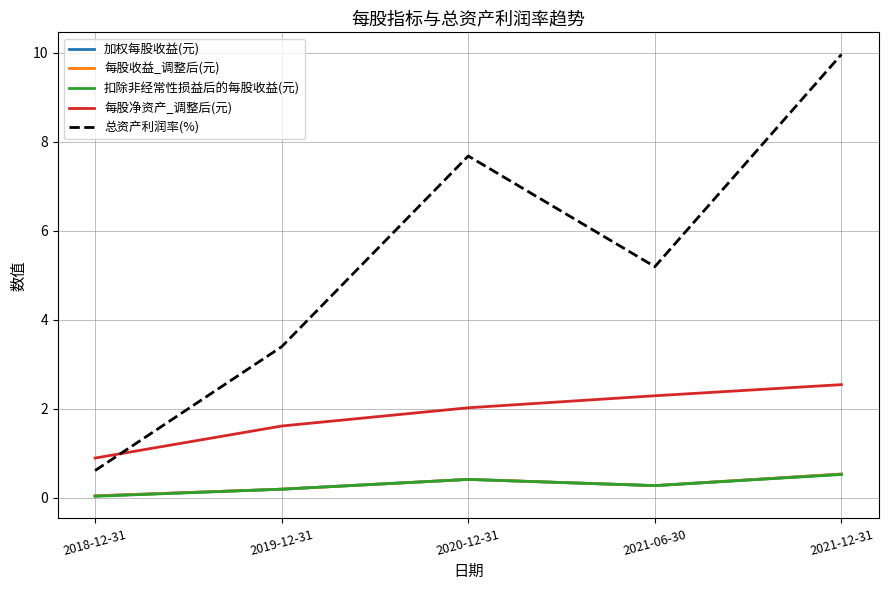

Rank the series by their maximum value, from lowest to highest.

扣除非经常性损益后的每股收益(元), 加权每股收益(元), 每股收益_调整后(元), 每股净资产_调整后(元), 总资产利润率(%)